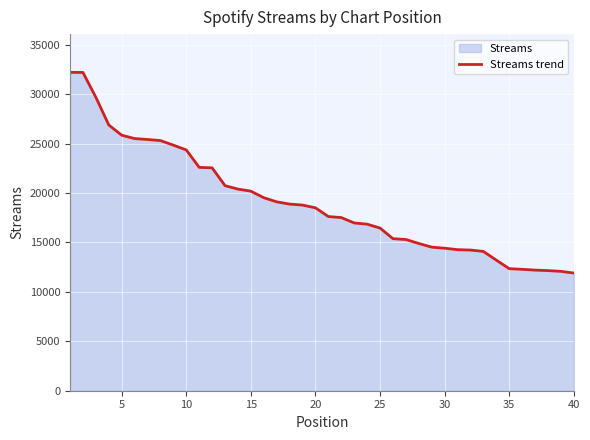

How many values exceed 18500?

19